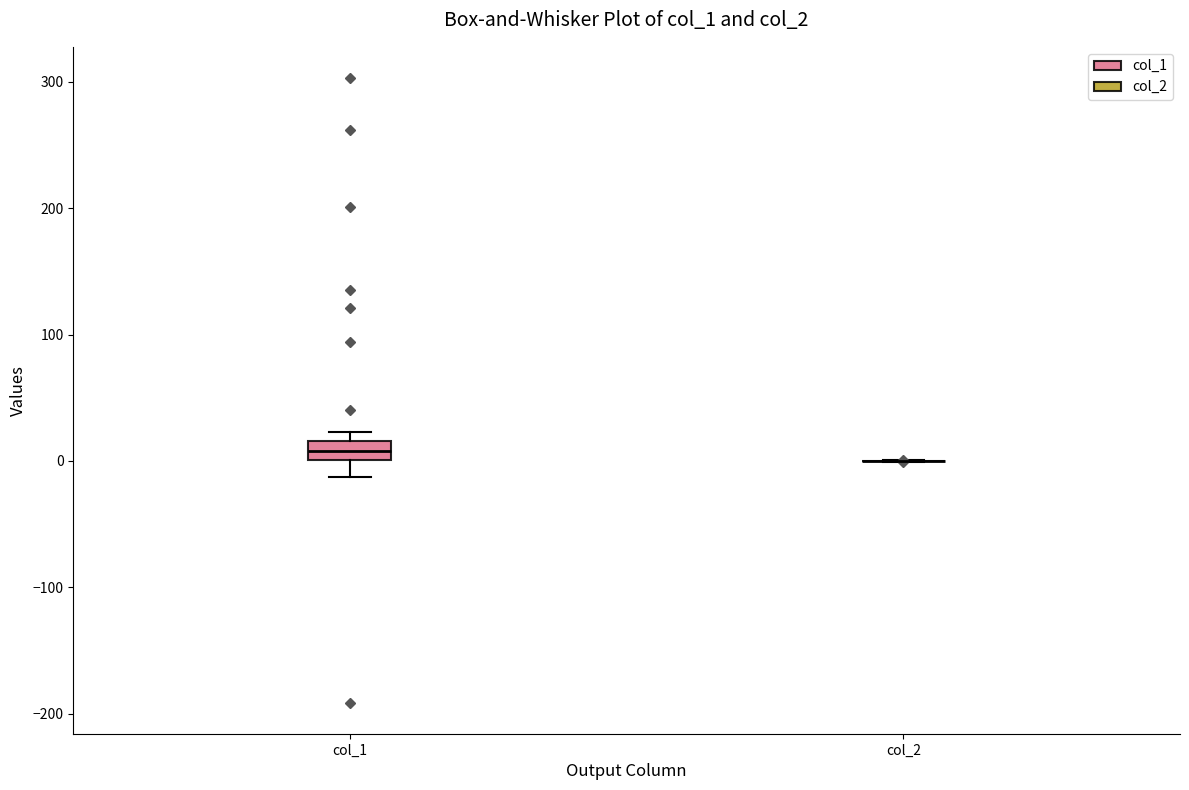

Which box is the tallest, from its lower edge to its upper edge?

col_1